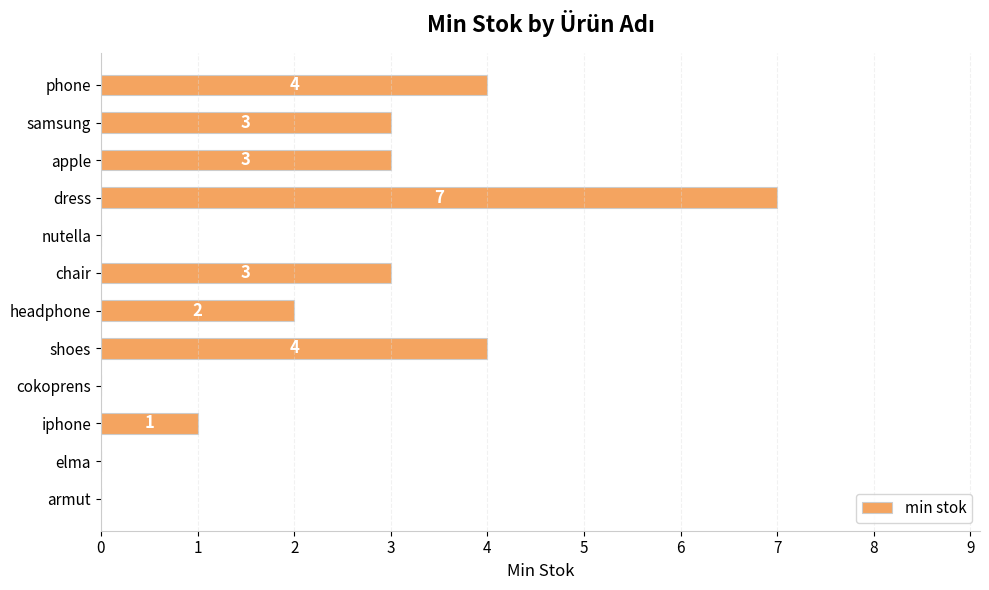

What is the greatest value displayed?

7